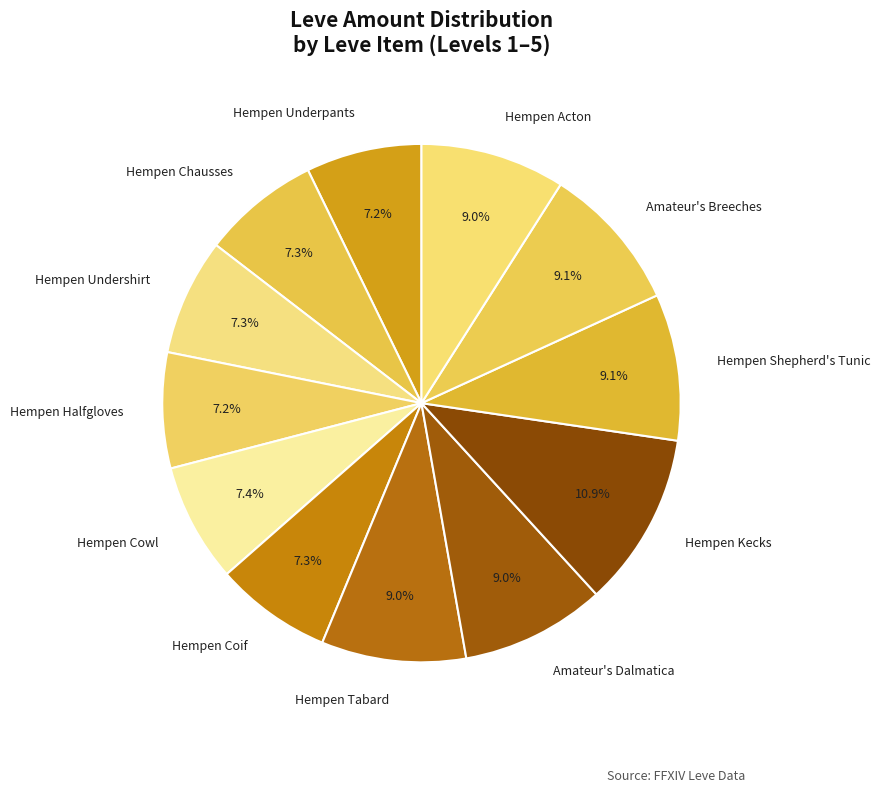

To the nearest percent, what percentage of the pie is Hempen Undershirt?

7%